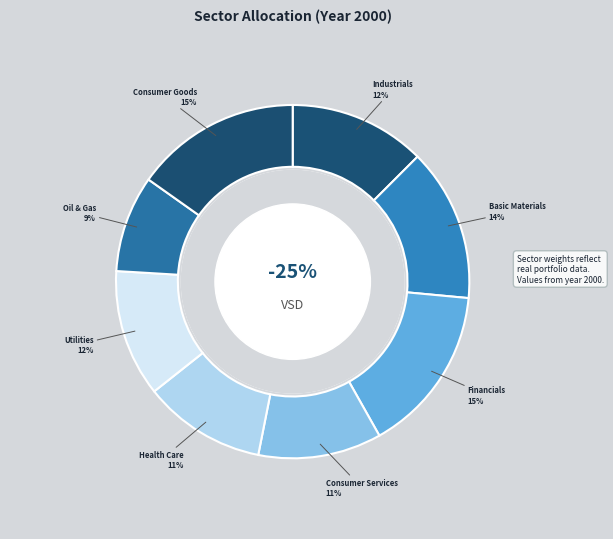

What percentage is NOT represented by Financials?

84.6%